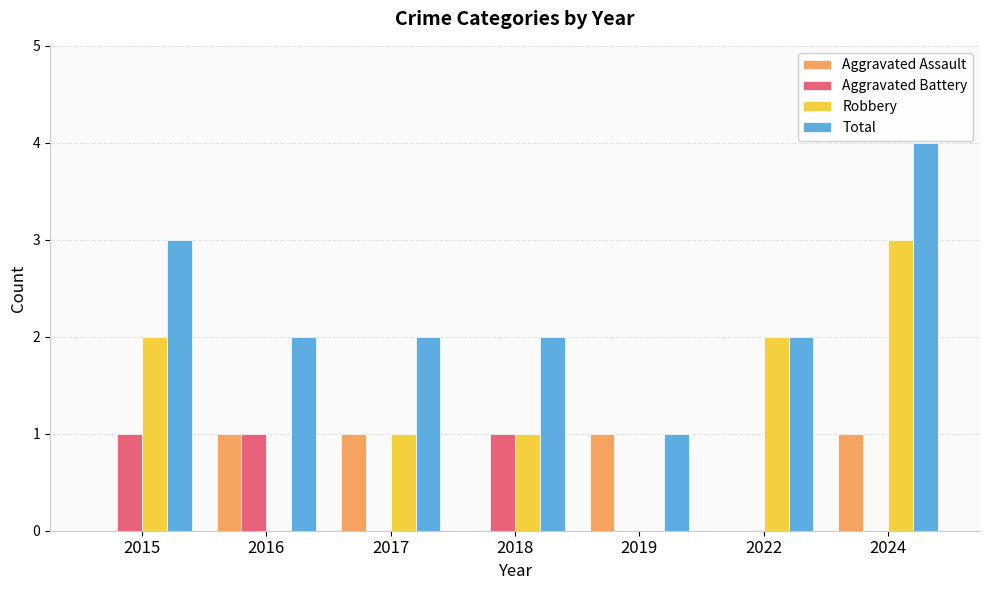

Is it true that Aggravated Assault equals 0 at 2022?

True